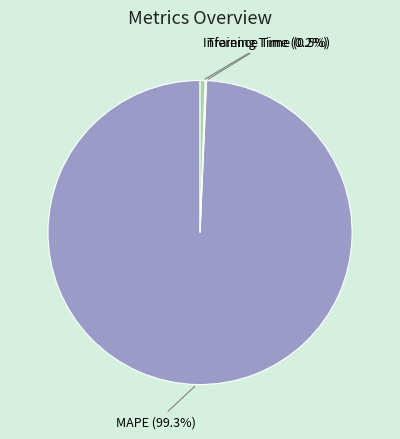

What is the total percentage of MAPE and Inference Time?

99.8%